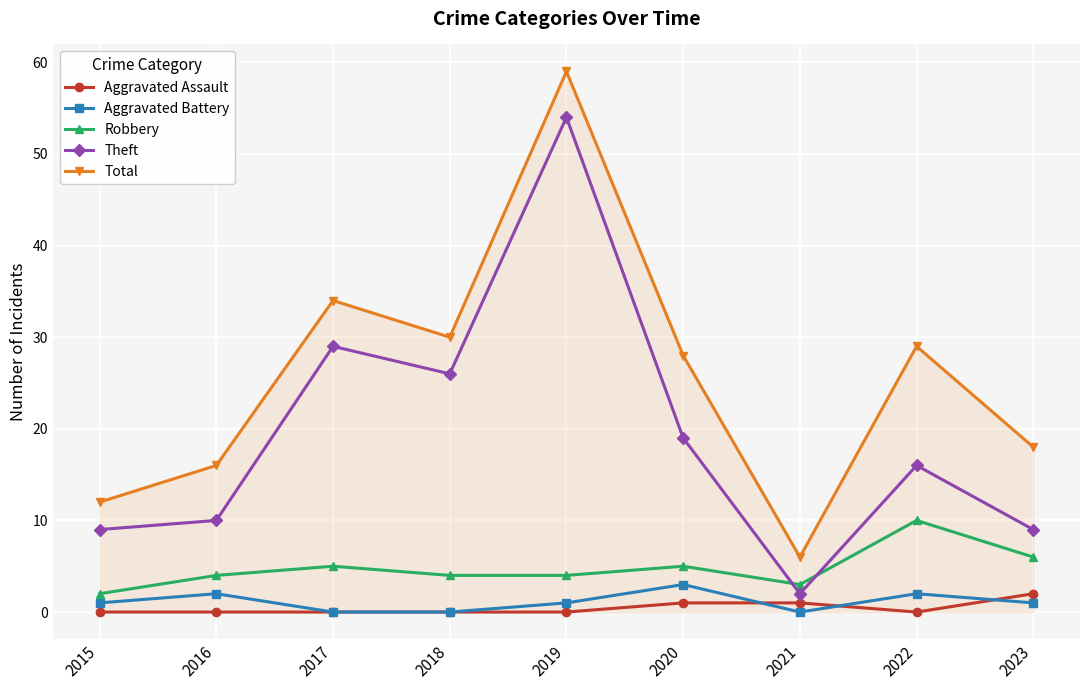

Reading left to right, transcribe all the data shown in this chart.

Aggravated Assault: 2015=0	2016=0	2017=0	2018=0	2019=0	2020=1	2021=1	2022=0	2023=2
Aggravated Battery: 2015=1	2016=2	2017=0	2018=0	2019=1	2020=3	2021=0	2022=2	2023=1
Robbery: 2015=2	2016=4	2017=5	2018=4	2019=4	2020=5	2021=3	2022=10	2023=6
Theft: 2015=9	2016=10	2017=29	2018=26	2019=54	2020=19	2021=2	2022=16	2023=9
Total: 2015=12	2016=16	2017=34	2018=30	2019=59	2020=28	2021=6	2022=29	2023=18